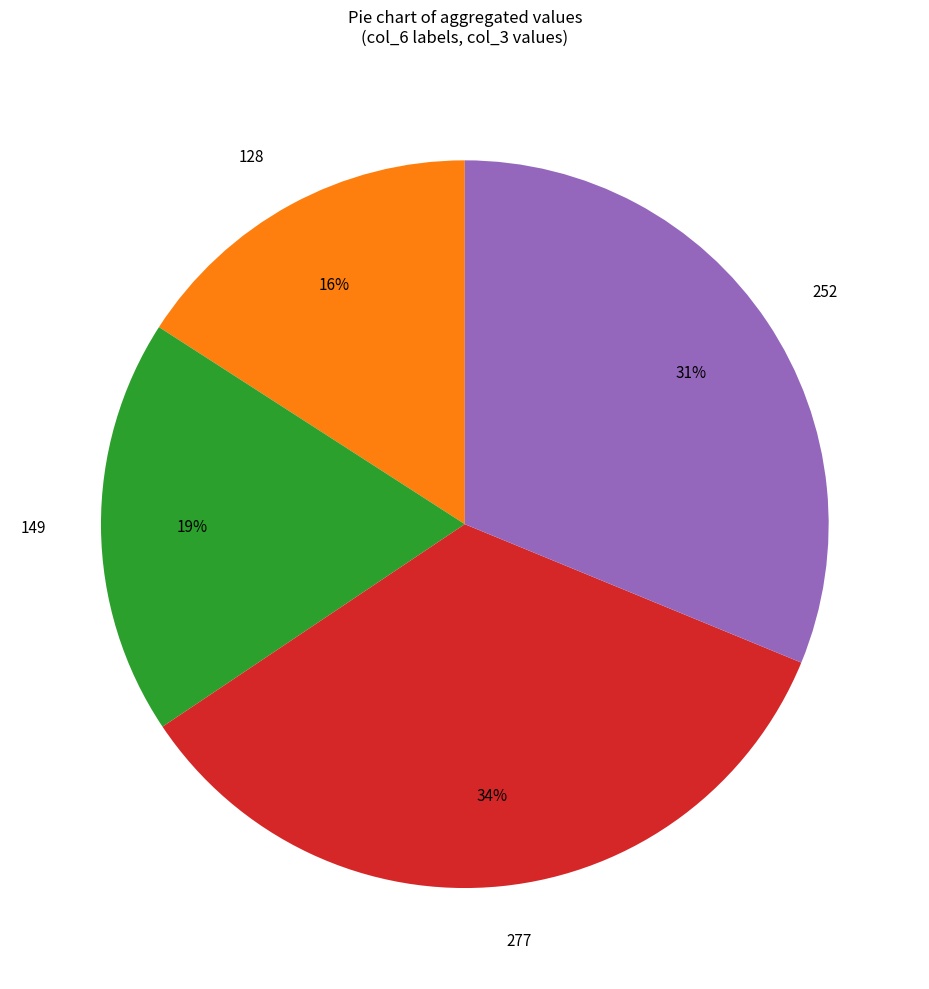

Which category has the biggest portion of the pie?

277